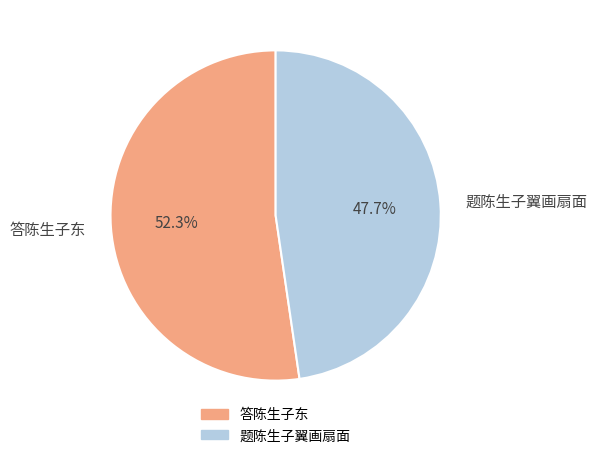

Count the number of slices in the pie.

2